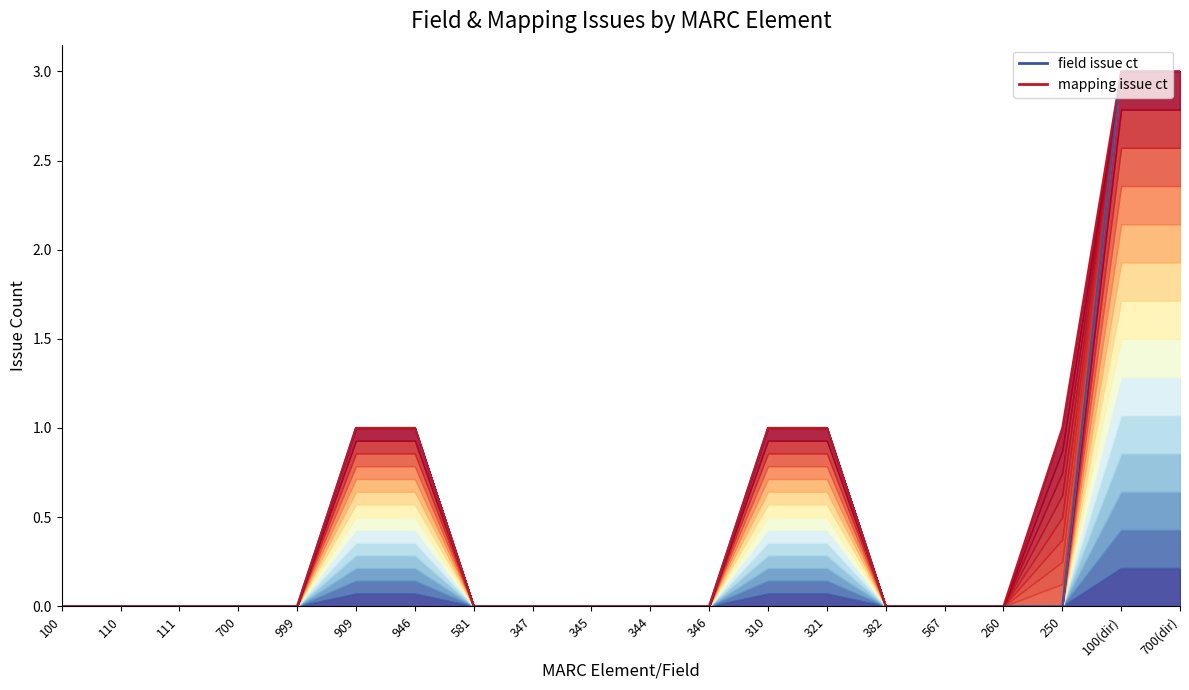

How many mapping_issue_ct values are between 0 and 1?

18